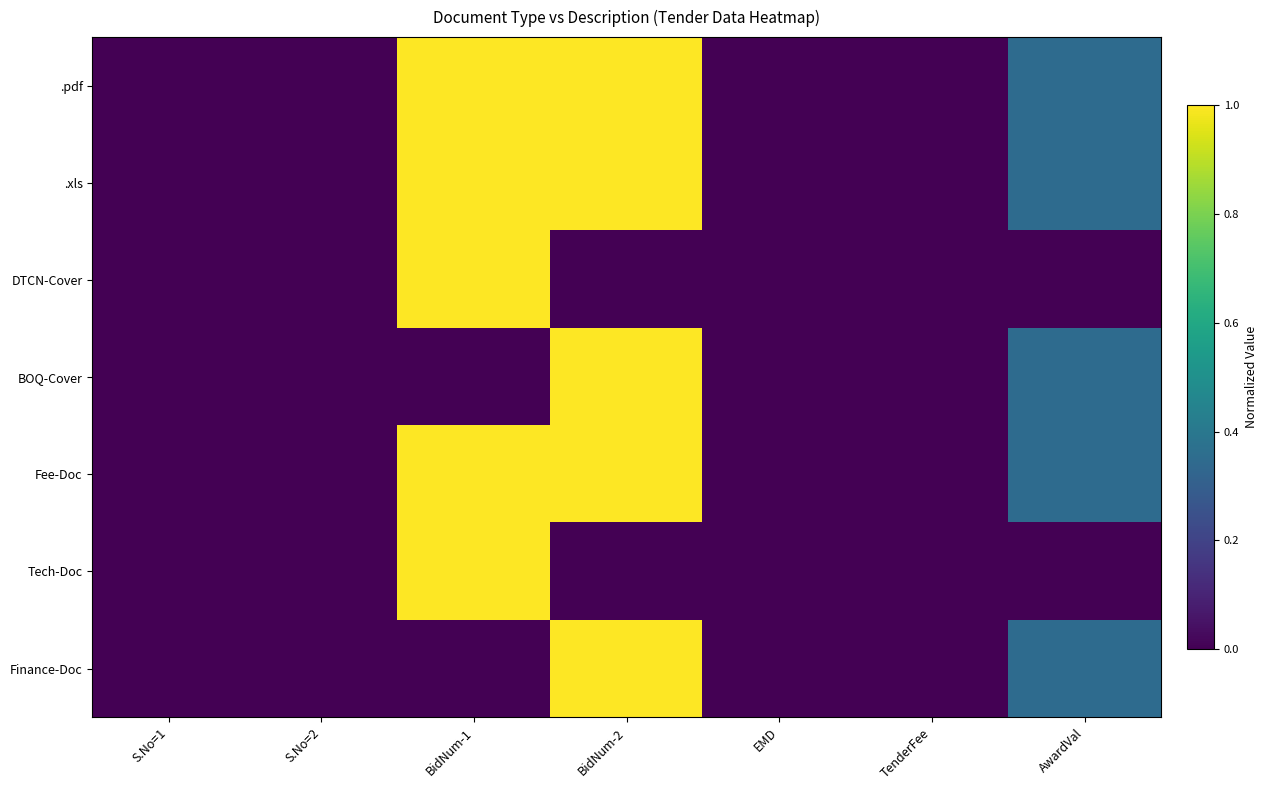

At EMD, list the series in order from largest to smallest.

.pdf, .xls, DTCN-Cover, Fee-Doc, Finance-Doc, BOQ-Cover, Tech-Doc